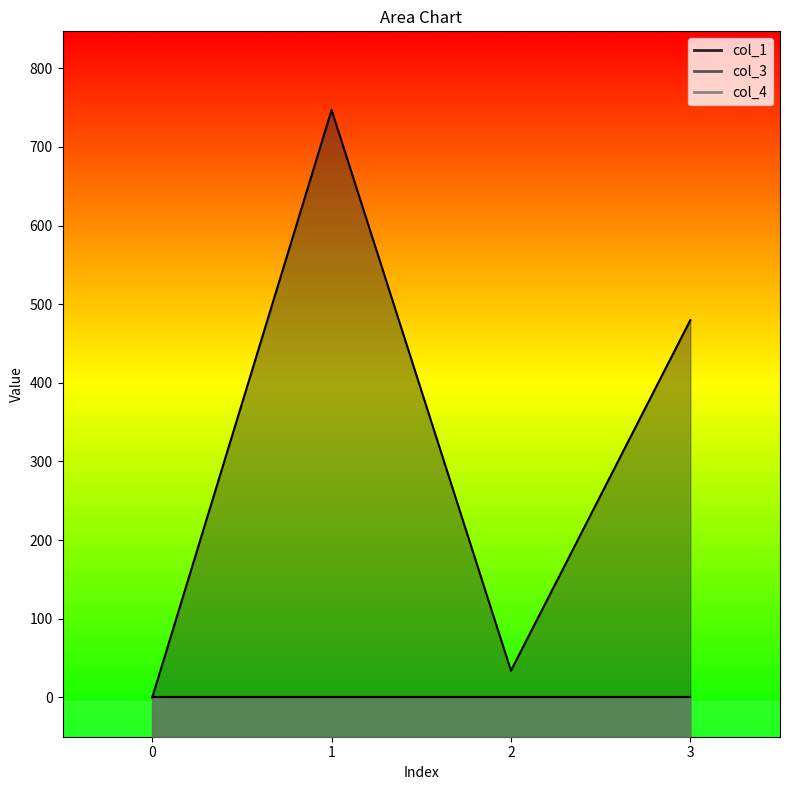

Reading left to right, list all the values displayed in this chart.

col_1: 0=0.0	1=747.0	2=34.0	3=479.8
col_3: 0=0.0	1=0.0	2=0.0	3=0.0
col_4: 0=0.0	1=0.0	2=0.0	3=0.0